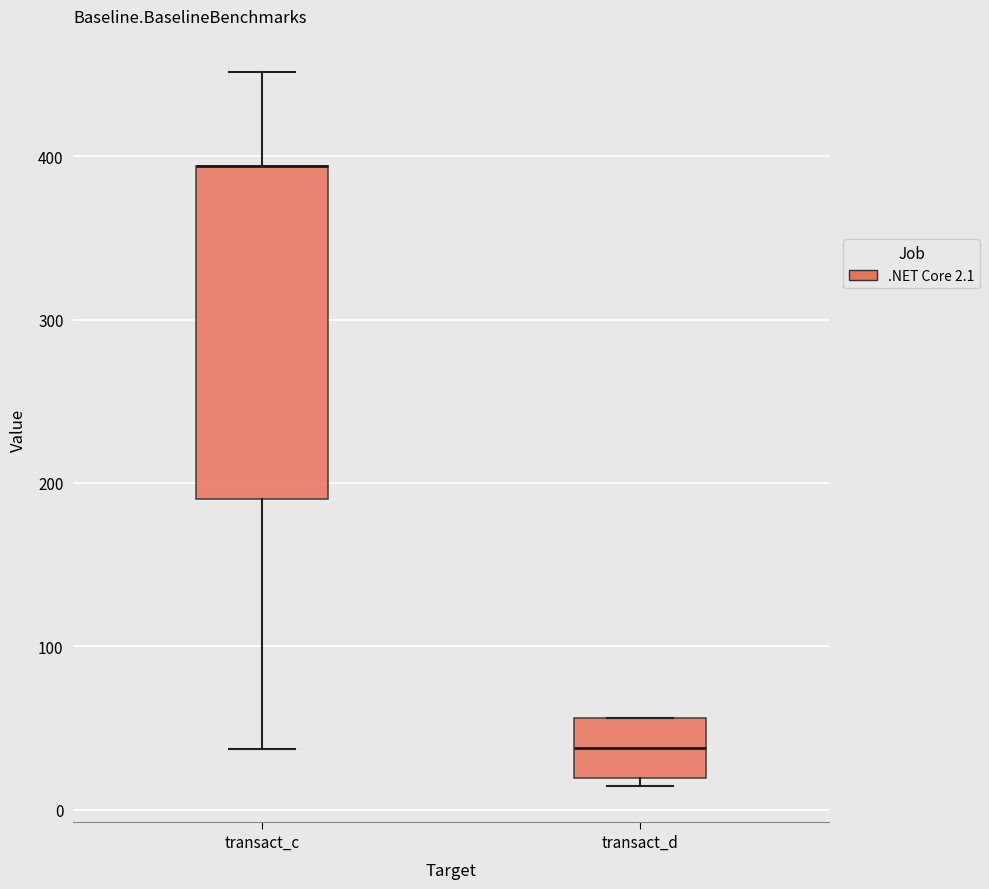

Reading left to right, transcribe this box plot: for each box, give where its median line is, the range the box spans, and where its two whiskers end, as read against the y-axis. The values are not printed on the chart, so give them approximately, as read against the axis.

transact_c: median 390 (drawn on the box's upper edge), box 190 to 390, whiskers 40 to 450
transact_d: median 40, box 20 to 60, whiskers 10 to 60